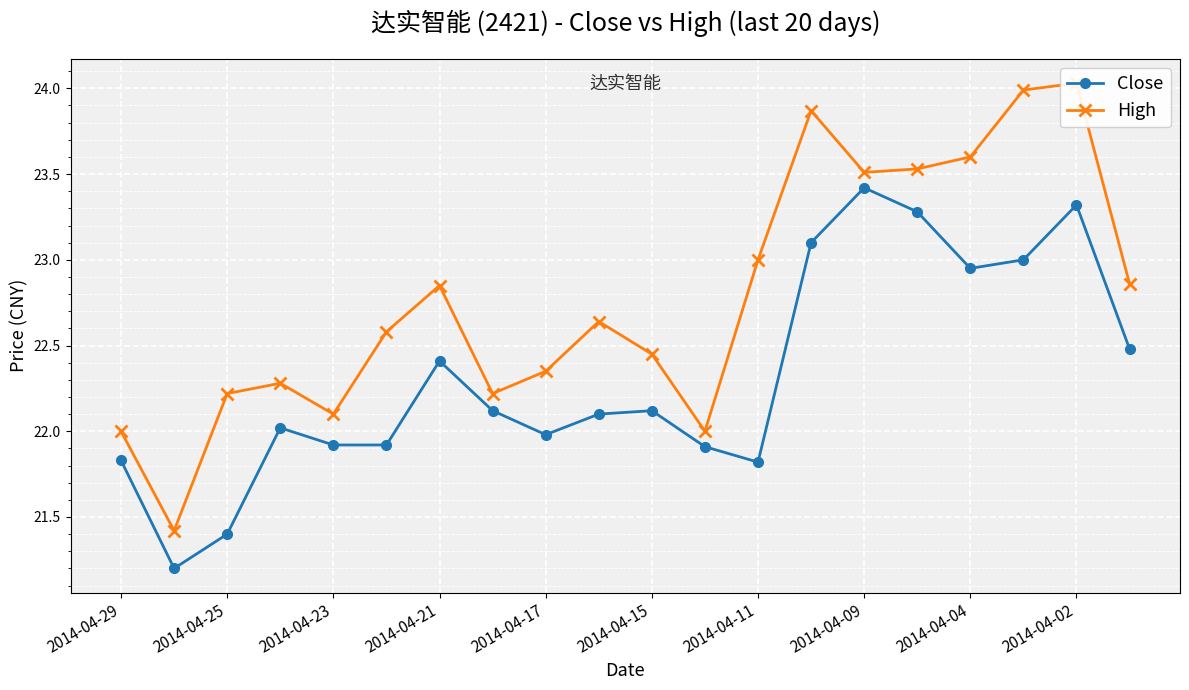

What is the sum of all High values?

455.5